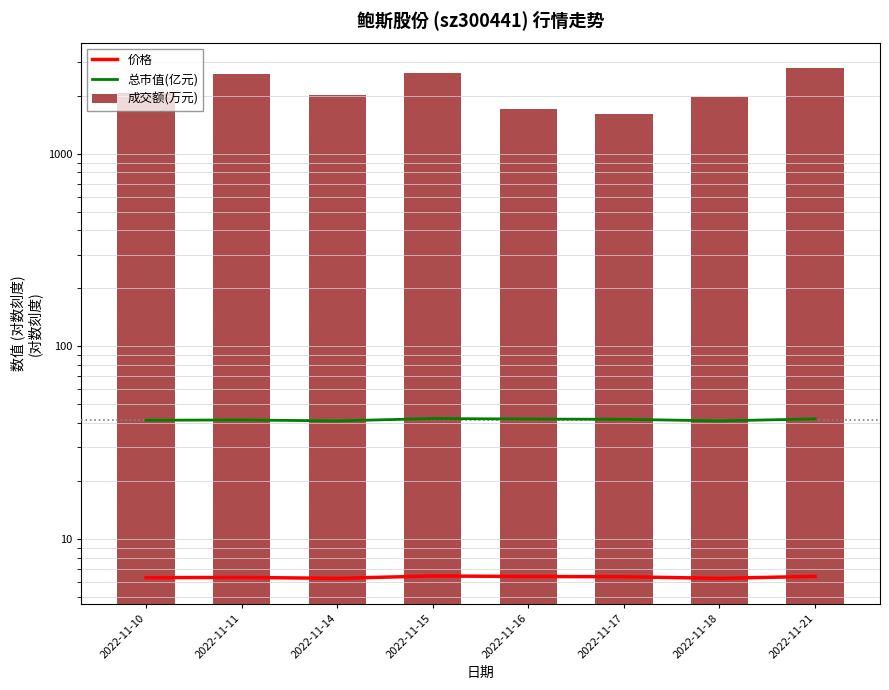

Reading left to right, transcribe all the data shown in this chart.

价格: 2022-11-10=6.3	2022-11-11=6.3	2022-11-14=6.2	2022-11-15=6.4	2022-11-16=6.4	2022-11-17=6.4	2022-11-18=6.2	2022-11-21=6.4
总市值(亿元): 2022-11-10=41.3	2022-11-11=41.5	2022-11-14=41.0	2022-11-15=42.2	2022-11-16=41.9	2022-11-17=41.8	2022-11-18=41.0	2022-11-21=42.0
成交额(万元): 2022-11-10=2066.0	2022-11-11=2591.0	2022-11-14=2029.0	2022-11-15=2635.0	2022-11-16=1719.0	2022-11-17=1617.0	2022-11-18=1967.0	2022-11-21=2788.0